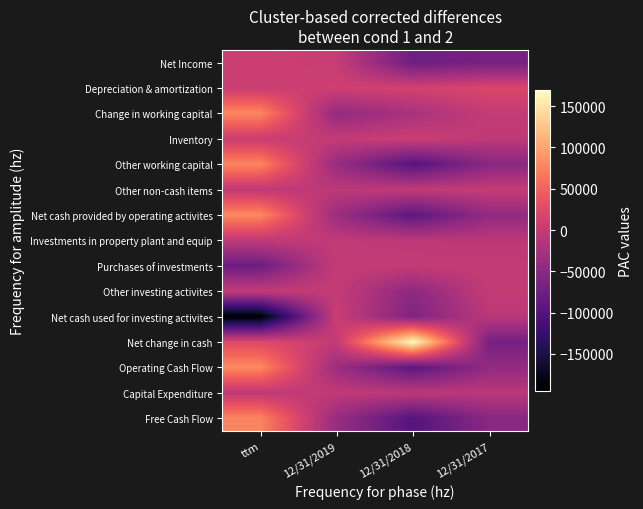

What is the difference between the highest and lowest values at 12/31/2017?

89140